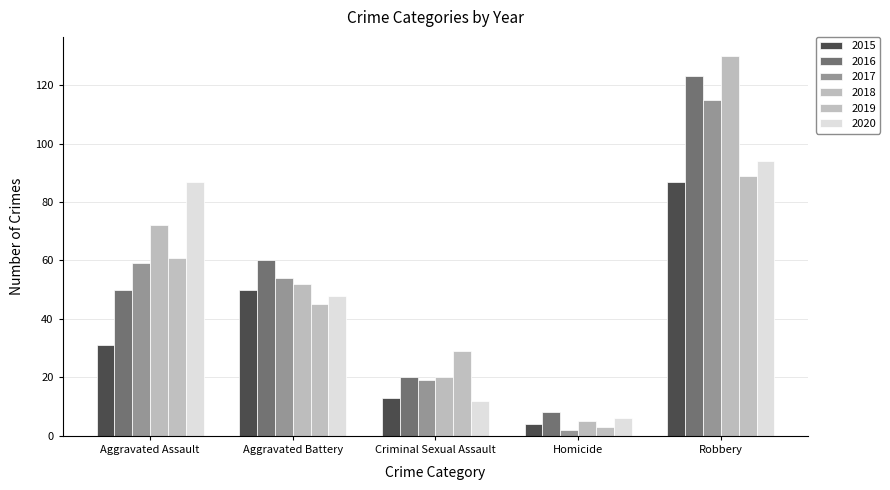

How many values in the 2015 series are below 31?

2